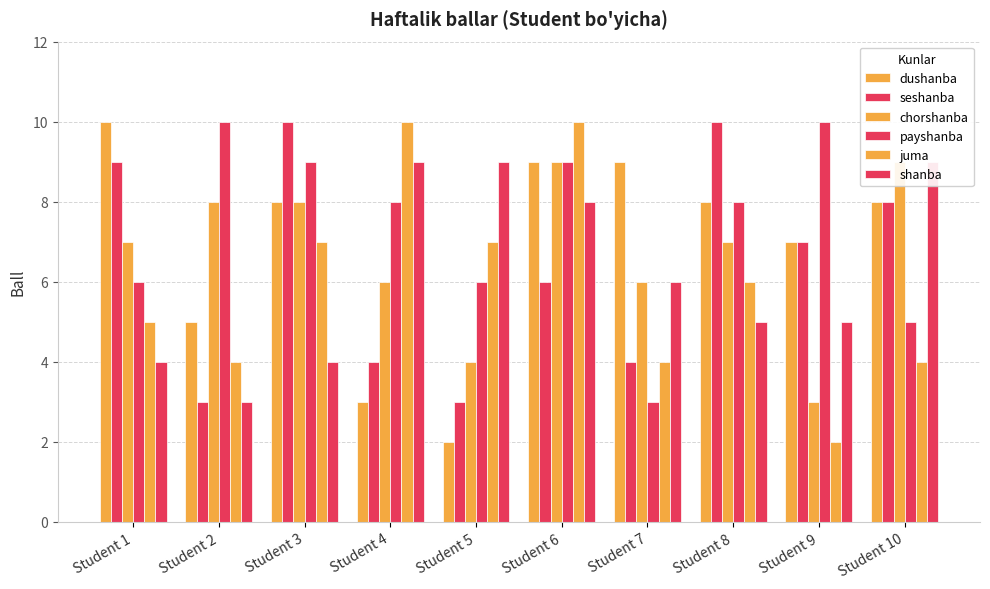

Which series changed the most between Student 5 and Student 9?

dushanba